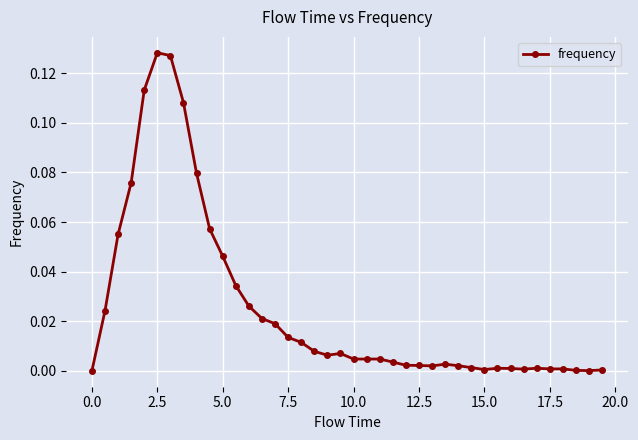

What is the sum of all values?

1.0